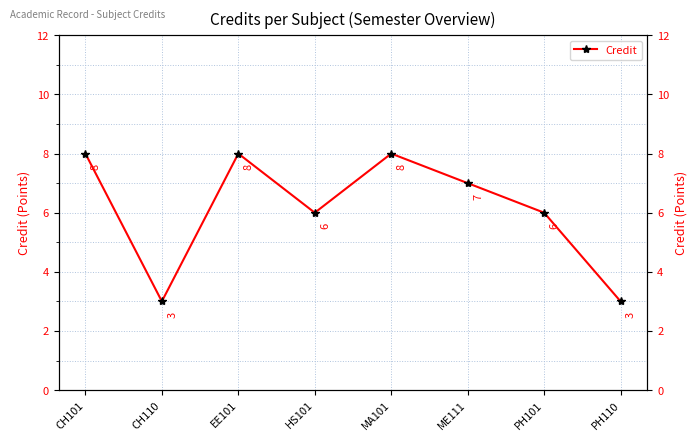

At which label is the value closest to 5?

HS101